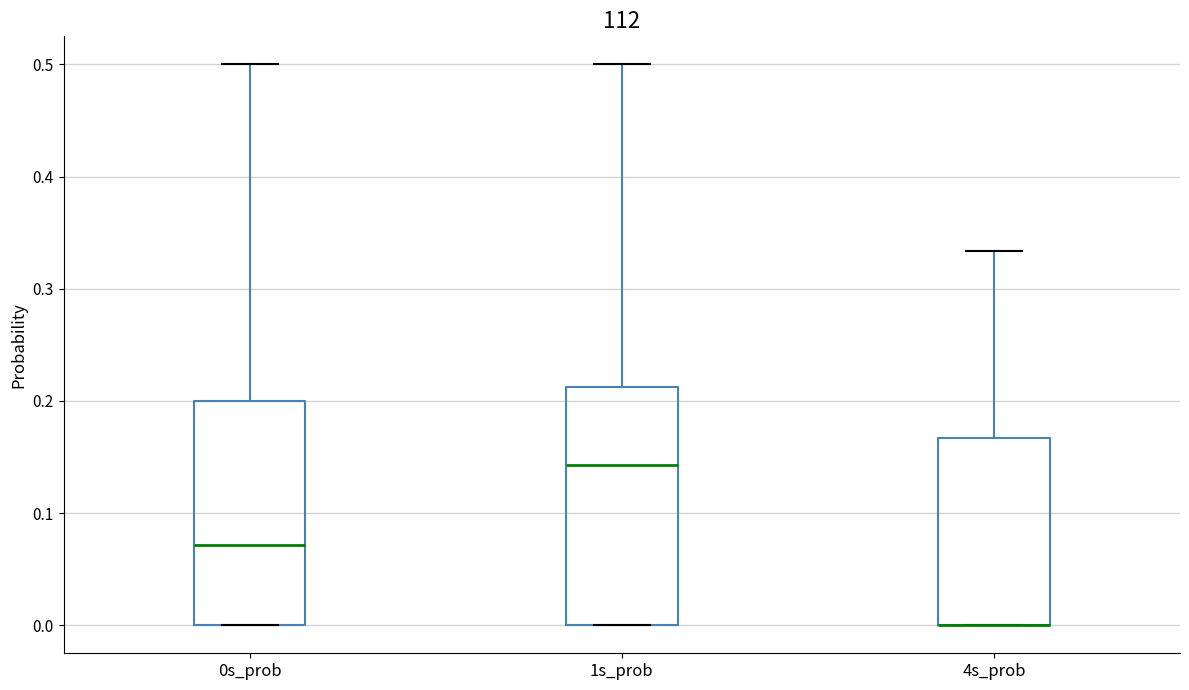

Reading left to right, read every box against the y-axis: the position of its median line, the range the box covers, and the ends of its whiskers. The values are not printed on the chart, so give them approximately, as read against the axis.

0s_prob: median 0.07, box 0.00 to 0.20, whiskers 0.00 to 0.50
1s_prob: median 0.14, box 0.00 to 0.21, whiskers 0.00 to 0.50
4s_prob: median 0.00 (drawn on the box's lower edge), box 0.00 to 0.17, whiskers 0.00 to 0.33